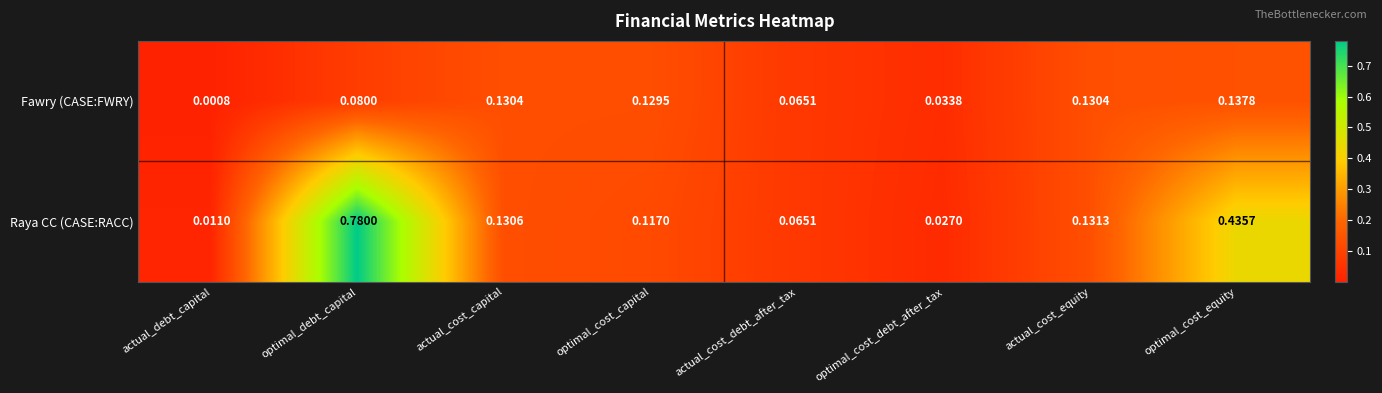

List the series in order of their overall mean, highest first.

Raya CC (CASE:RACC), Fawry (CASE:FWRY)